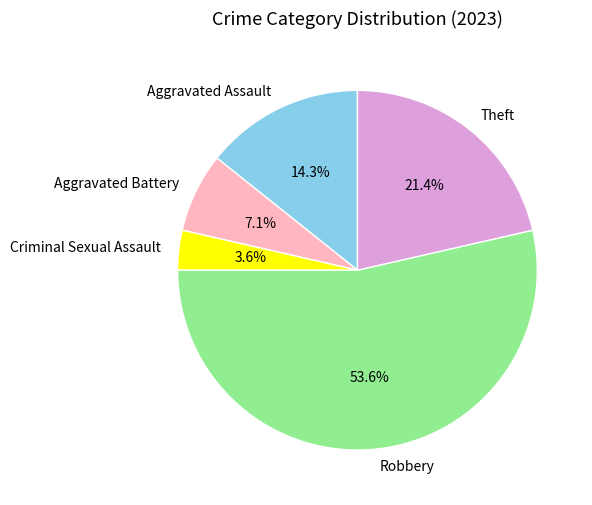

To the nearest percent, what is the difference between the largest and smallest slice percentages?

50%